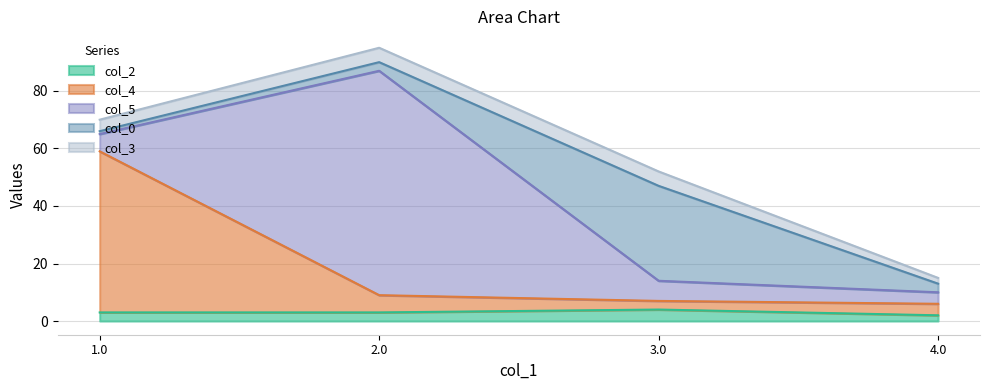

At how many categories does at least one series exceed 26?

3